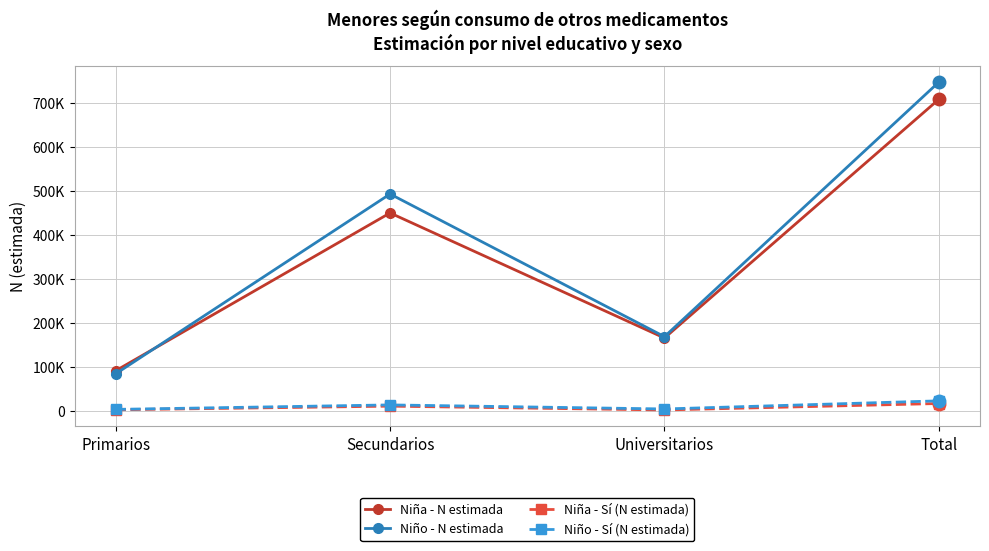

What is the label of the 3rd point from the right?

Secundarios